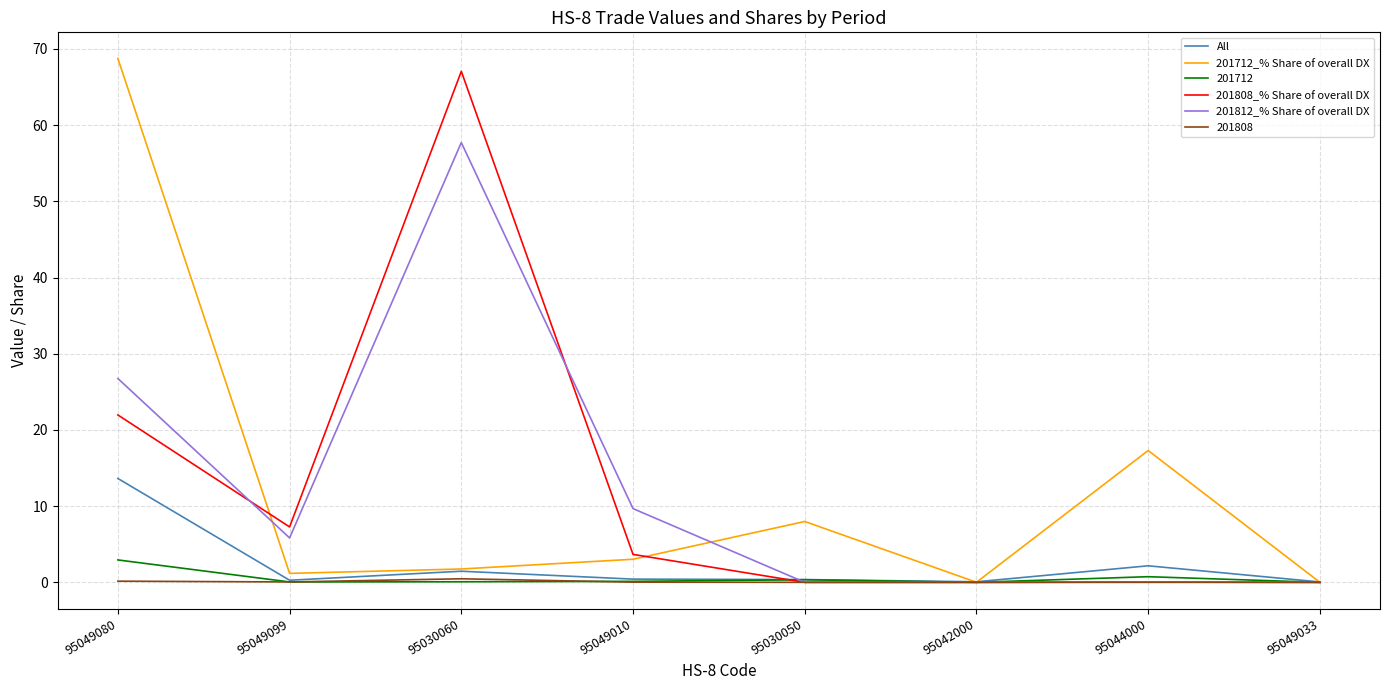

What is the average value of the All series?

2.3